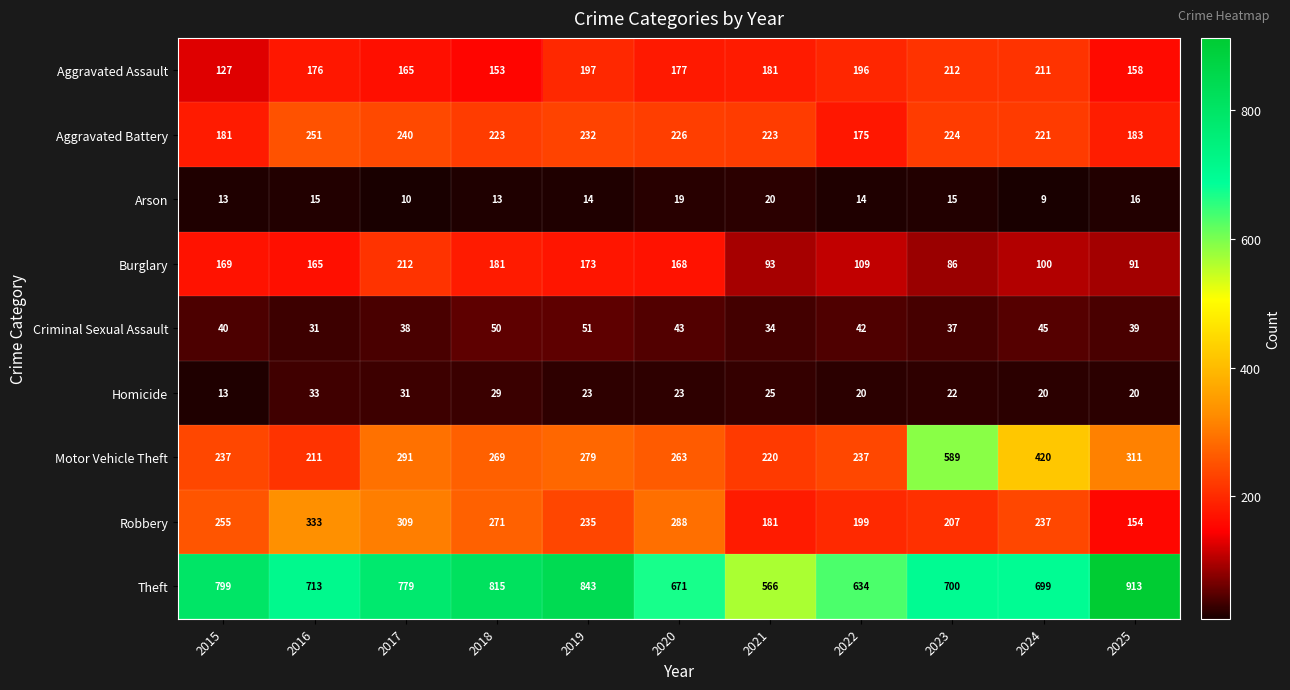

Is it true that Aggravated Assault equals 197 at 2019?

True